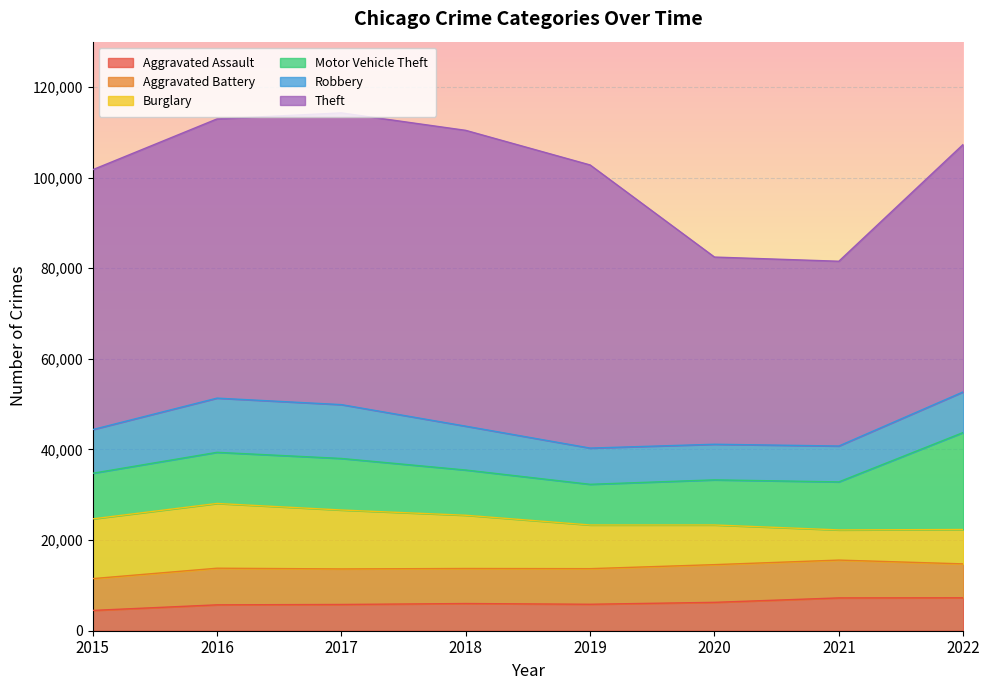

True or false: Theft and Burglary intersect in this chart.

False